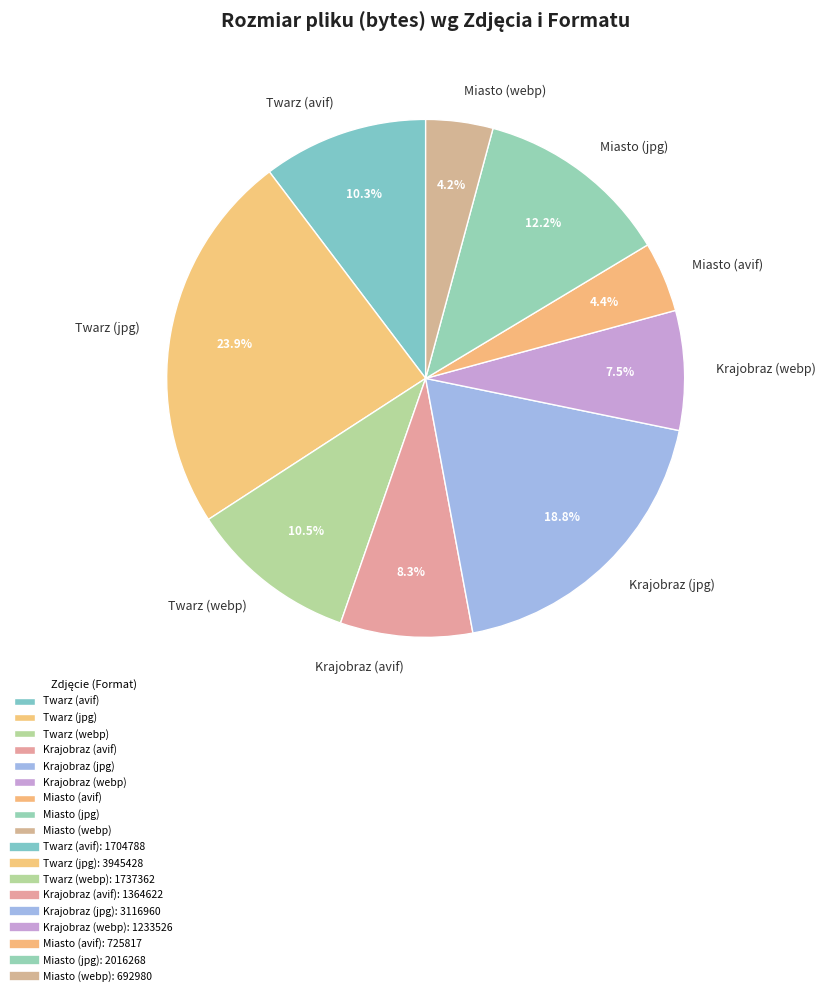

To the nearest percent, what is the average slice percentage?

11%